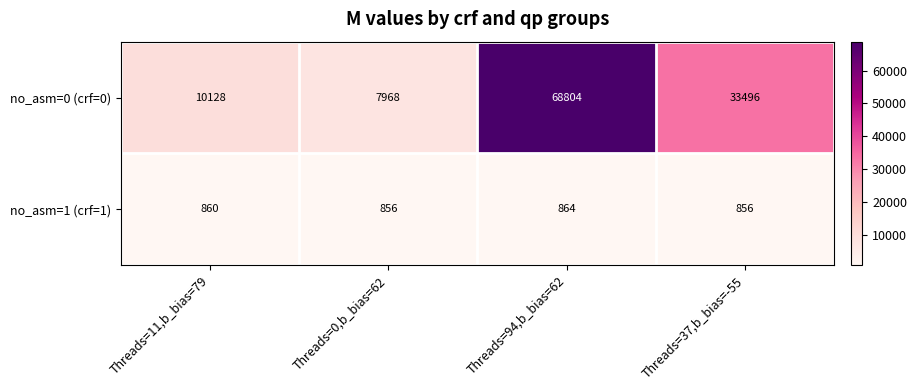

What is the total value across all series at Threads=37,b_bias=-55?

34352